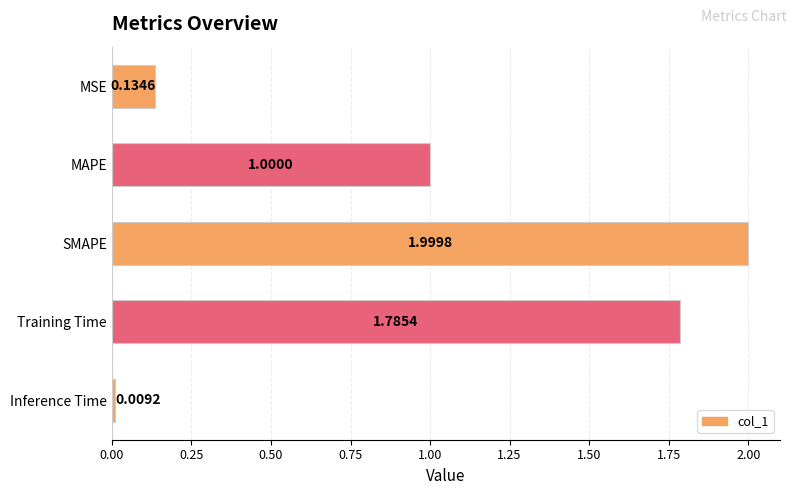

What is the greatest value displayed?

2.0